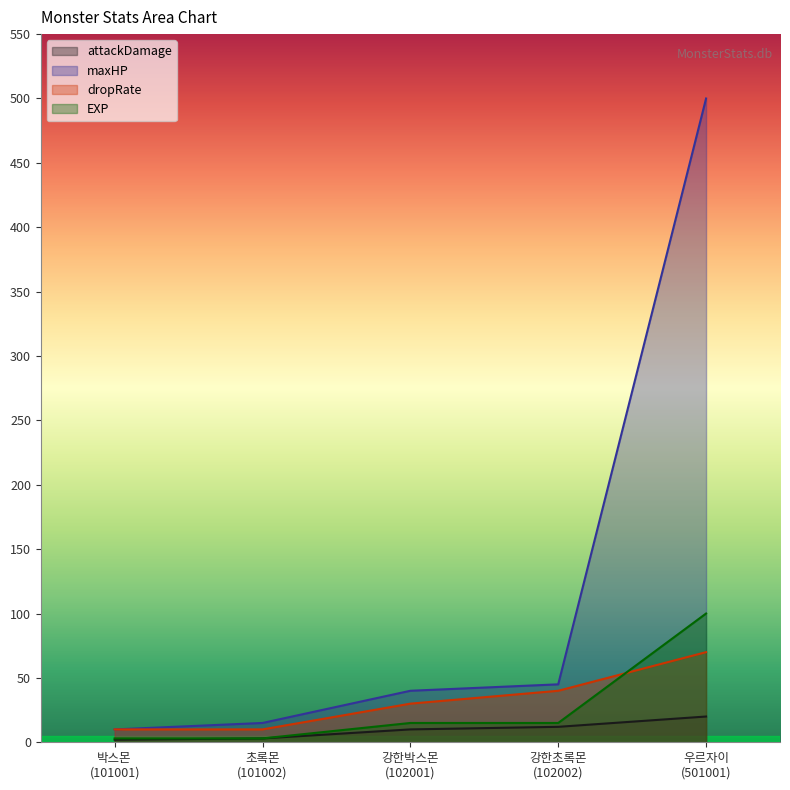

What is the approximate value of dropRate at 강한박스몬
(102001), to the nearest 10?

30